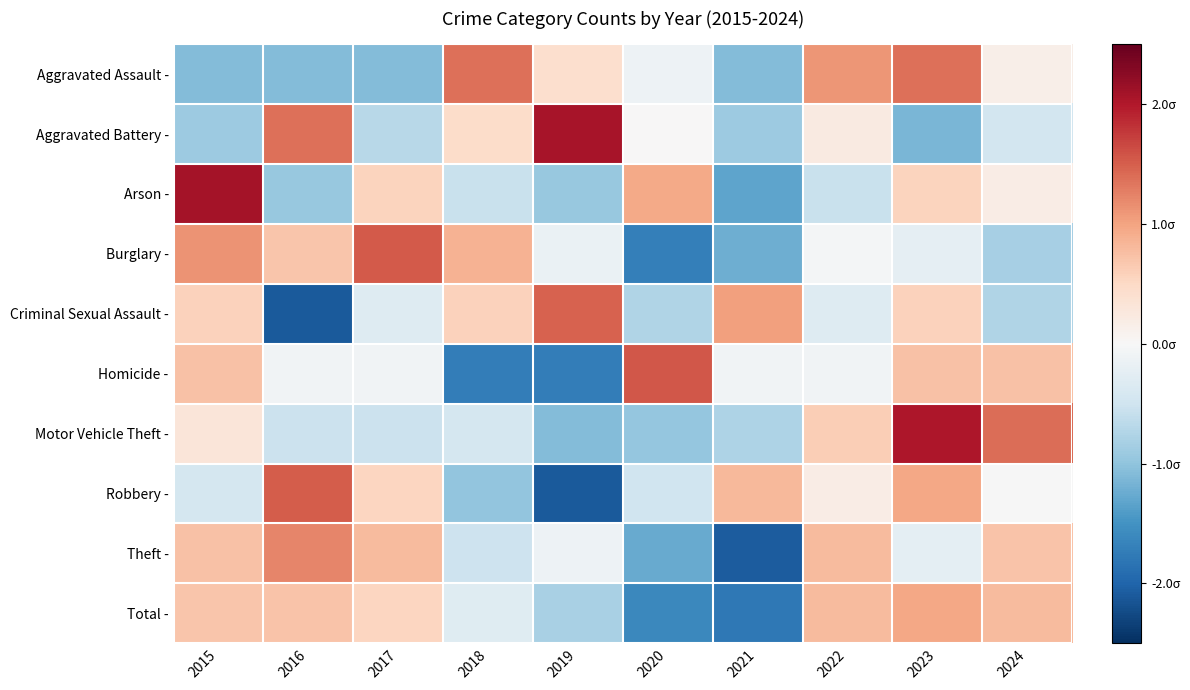

Reading left to right, extract all data points from this chart.

Aggravated Assault -: 2015=-1.1	2016=-1.1	2017=-1.1	2018=1.4	2019=0.4	2020=-0.1	2021=-1.1	2022=1.1	2023=1.4	2024=0.2
Aggravated Battery -: 2015=-0.9	2016=1.4	2017=-0.7	2018=0.5	2019=2.1	2020=0.0	2021=-0.9	2022=0.2	2023=-1.1	2024=-0.5
Arson -: 2015=2.1	2016=-0.9	2017=0.6	2018=-0.6	2019=-0.9	2020=0.9	2021=-1.3	2022=-0.6	2023=0.6	2024=0.2
Burglary -: 2015=1.1	2016=0.7	2017=1.5	2018=0.9	2019=-0.2	2020=-1.7	2021=-1.2	2022=-0.0	2023=-0.2	2024=-0.8
Criminal Sexual Assault -: 2015=0.6	2016=-2.1	2017=-0.3	2018=0.6	2019=1.5	2020=-0.8	2021=1.0	2022=-0.3	2023=0.6	2024=-0.8
Homicide -: 2015=0.7	2016=-0.1	2017=-0.1	2018=-1.7	2019=-1.7	2020=1.6	2021=-0.1	2022=-0.1	2023=0.7	2024=0.7
Motor Vehicle Theft -: 2015=0.3	2016=-0.5	2017=-0.5	2018=-0.4	2019=-1.1	2020=-1.0	2021=-0.8	2022=0.6	2023=2.0	2024=1.4
Robbery -: 2015=-0.4	2016=1.5	2017=0.5	2018=-1.0	2019=-2.1	2020=-0.5	2021=0.8	2022=0.2	2023=1.0	2024=-0.0
Theft -: 2015=0.7	2016=1.2	2017=0.8	2018=-0.5	2019=-0.1	2020=-1.3	2021=-2.1	2022=0.8	2023=-0.2	2024=0.7
Total -: 2015=0.7	2016=0.7	2017=0.5	2018=-0.3	2019=-0.8	2020=-1.6	2021=-1.8	2022=0.8	2023=1.0	2024=0.8